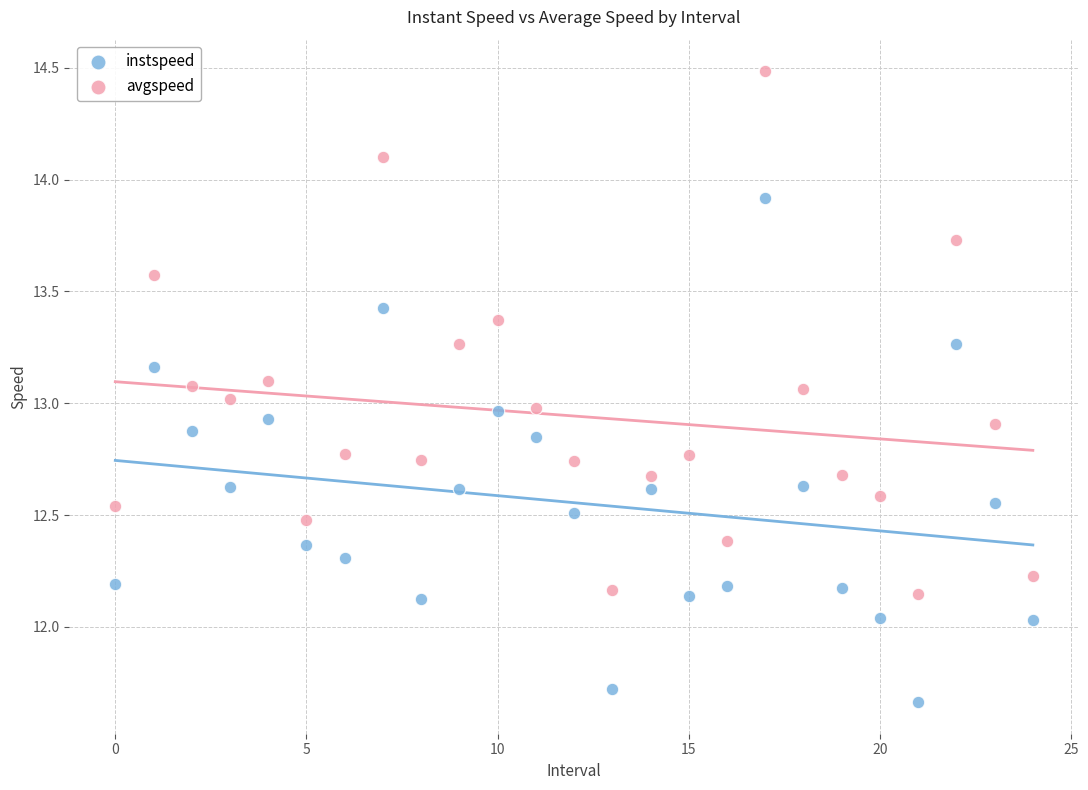

Which series reaches the minimum Y coordinate?

instspeed